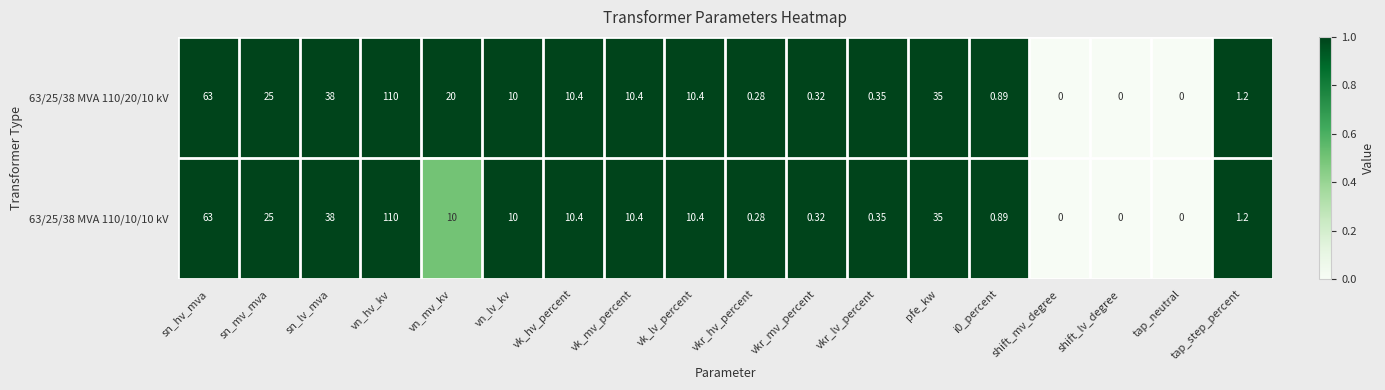

How many data points in 63/25/38 MVA 110/10/10 kV are less than 10?

8